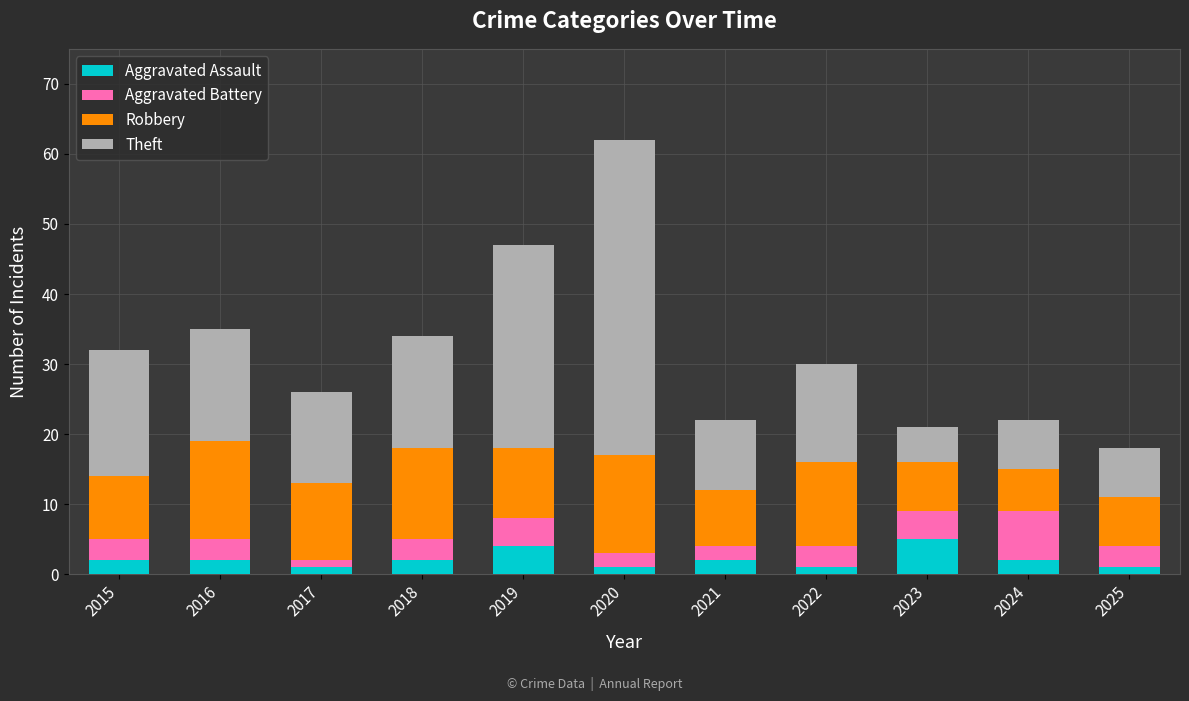

What is the total value across all series at 2023?

21